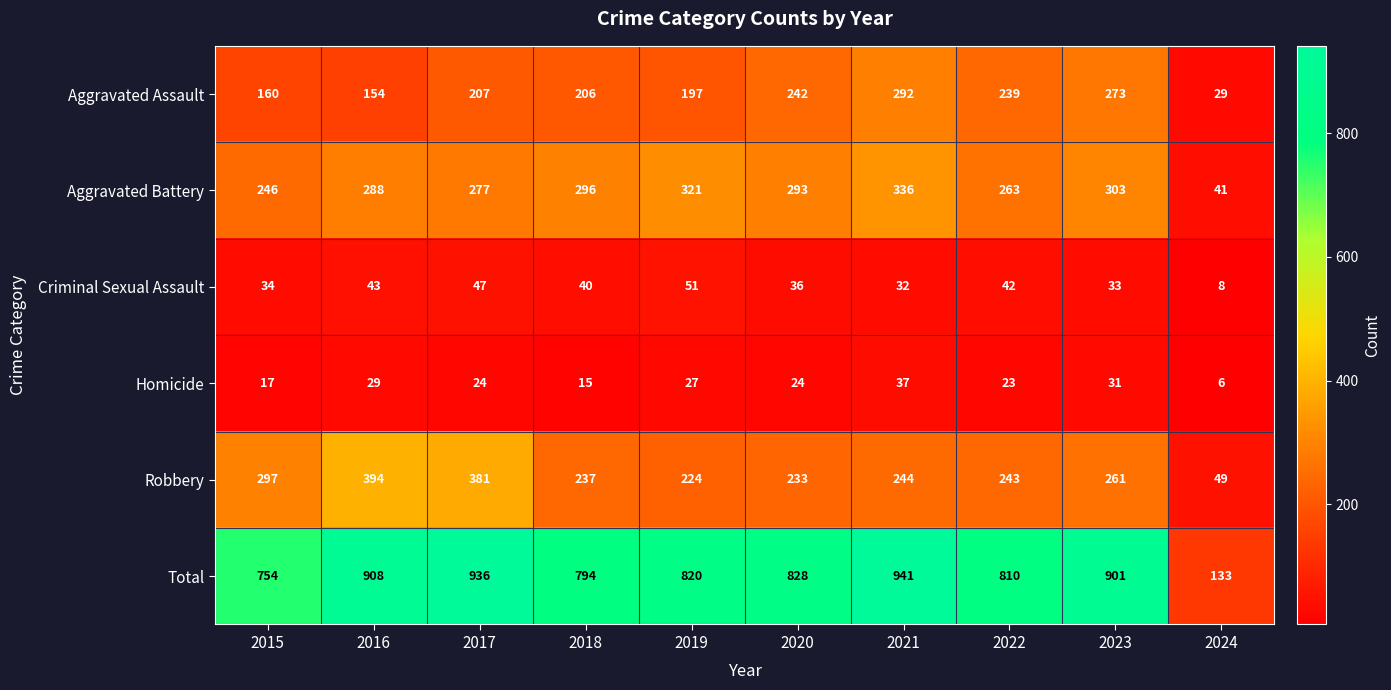

What is the minimum value for Robbery?

49